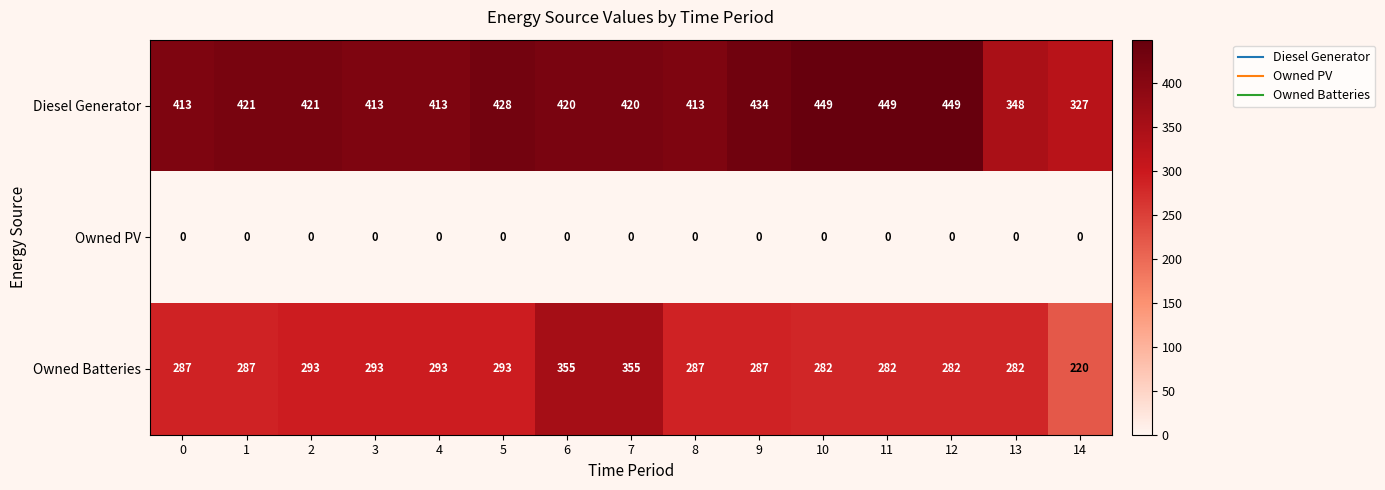

Between 10 and 14, which series saw the biggest shift?

Diesel Generator